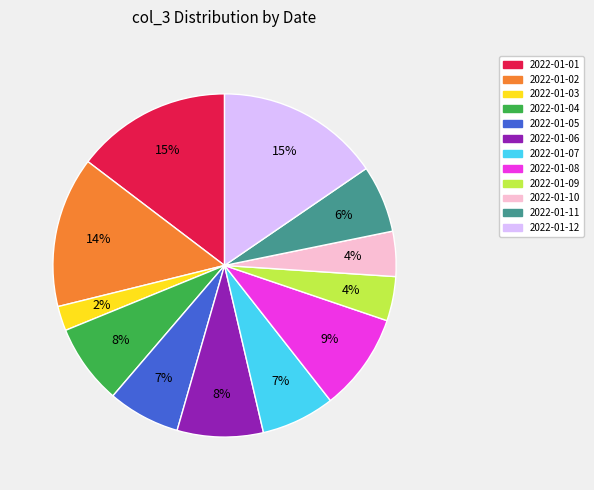

Between 2022-01-09 and 2022-01-03, which is larger?

2022-01-09